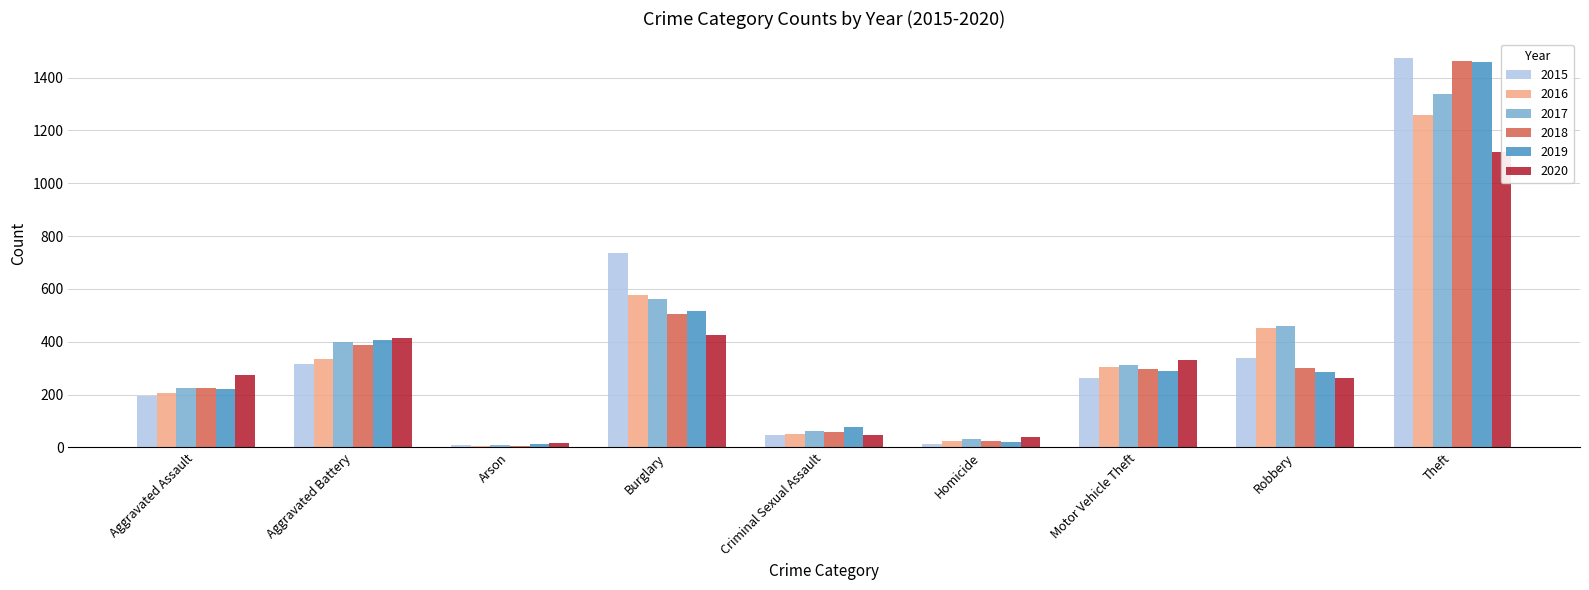

Reading left to right, what are all the values shown in this chart?

2015: 194	316	9	738	46	15	263	337	1474
2016: 206	336	7	576	50	26	304	454	1259
2017: 225	400	10	562	62	33	312	460	1339
2018: 225	389	7	506	60	25	298	301	1461
2019: 223	407	12	517	77	22	290	287	1459
2020: 273	415	17	425	48	41	333	263	1120